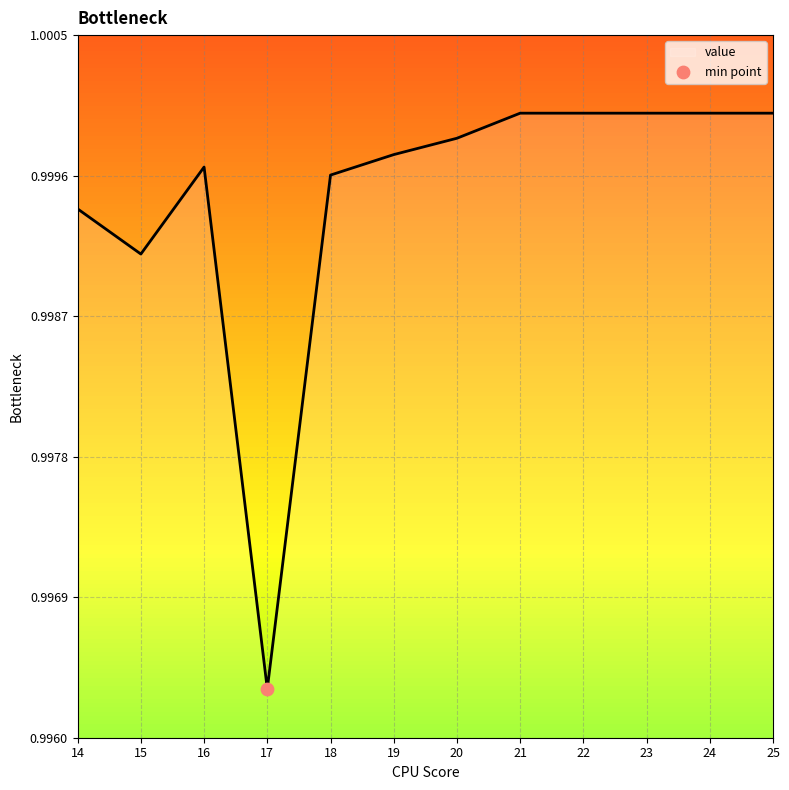

Between 14 and 16, which is larger?

16